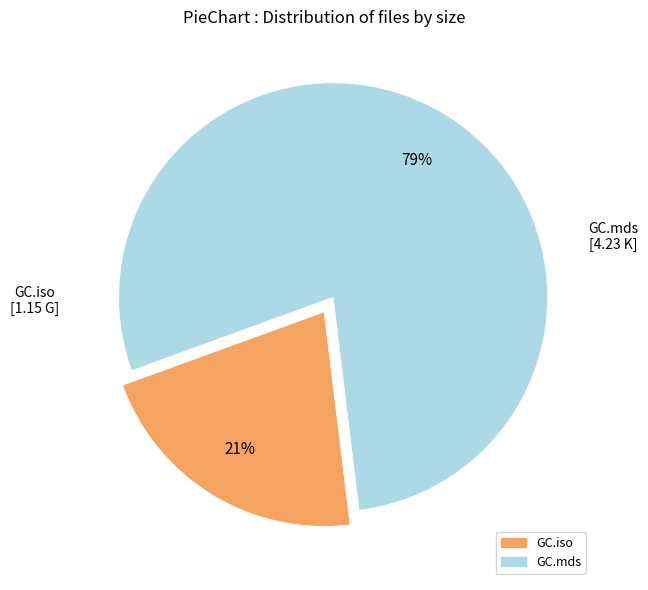

Which category has the smallest portion of the pie?

GC.iso